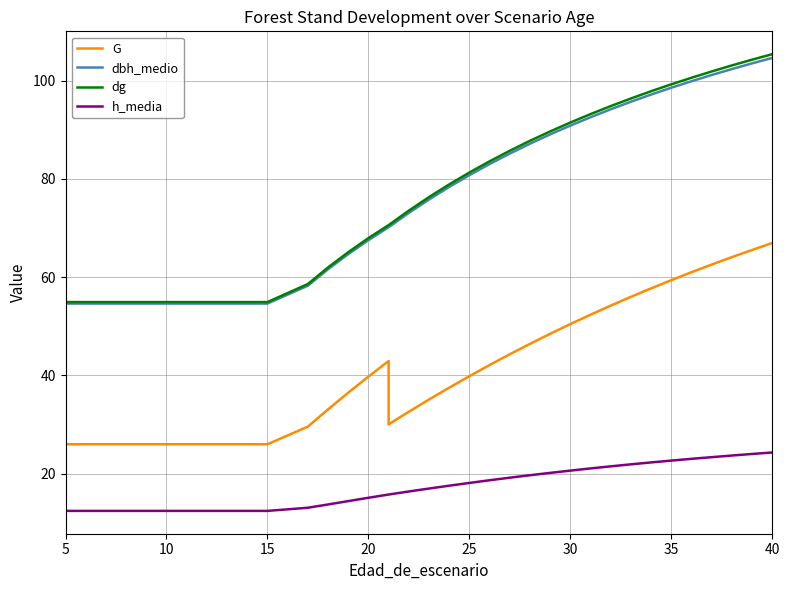

True or false: dg and dbh_medio intersect in this chart.

False